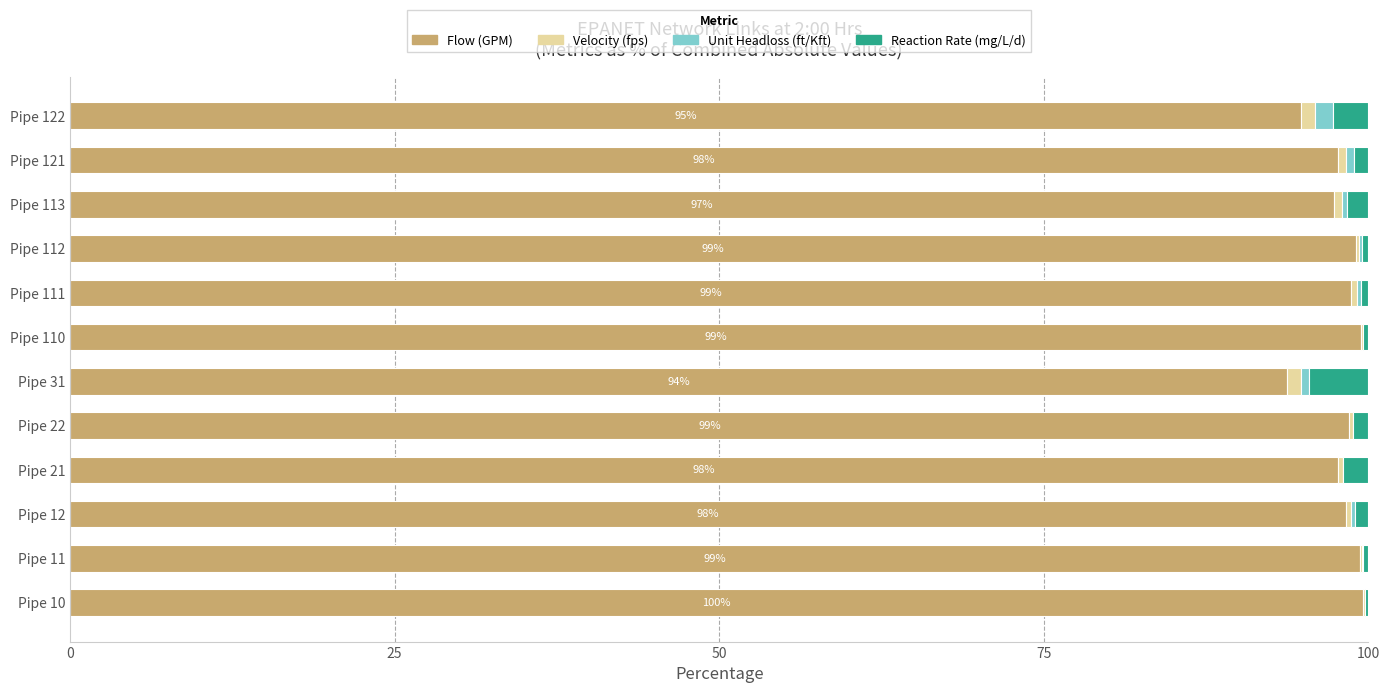

Is it true that Flow (GPM) equals 153.2 at Pipe 110?

False